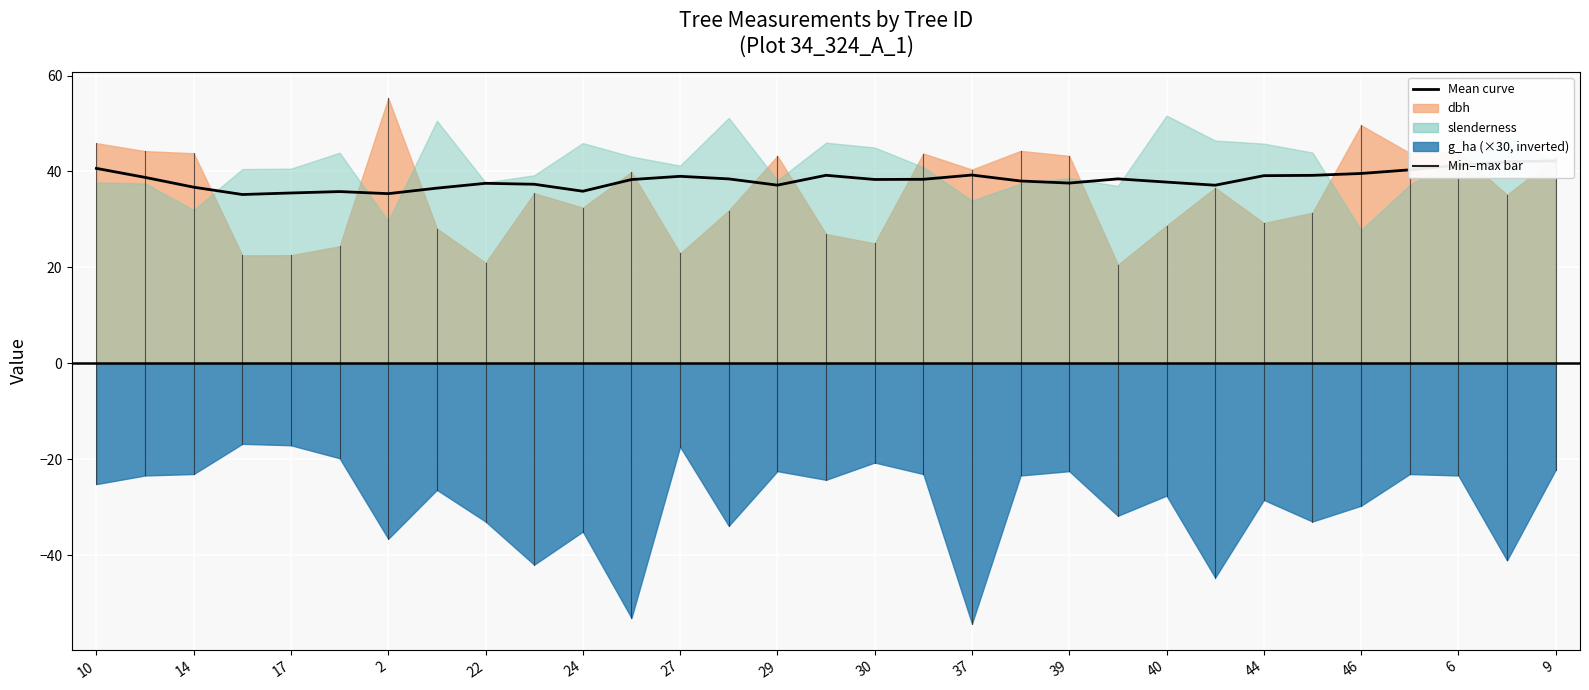

Reading right to left, transcribe all the data shown in this chart.

42.2	42.0	41.3	40.3	39.6	39.2	39.1	37.1	37.8	38.5	37.6	38.0	39.3	38.4	38.3	39.2	37.2	38.5	39.0	38.3	35.9	37.3	37.5	36.5	35.4	35.8	35.5	35.2	36.7	38.8	40.6